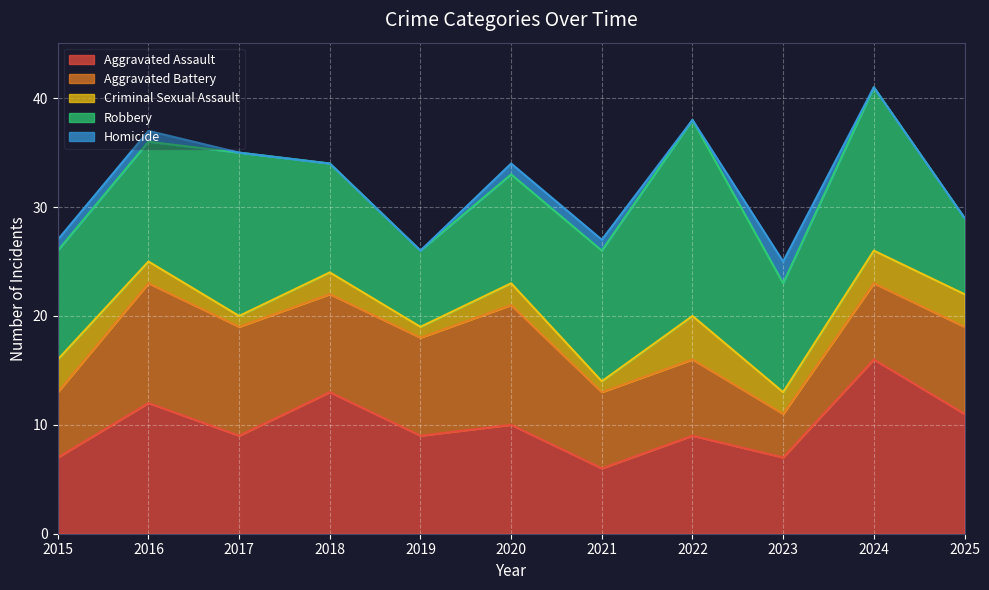

What is the difference between the maximum and minimum values in the Aggravated Assault series?

10